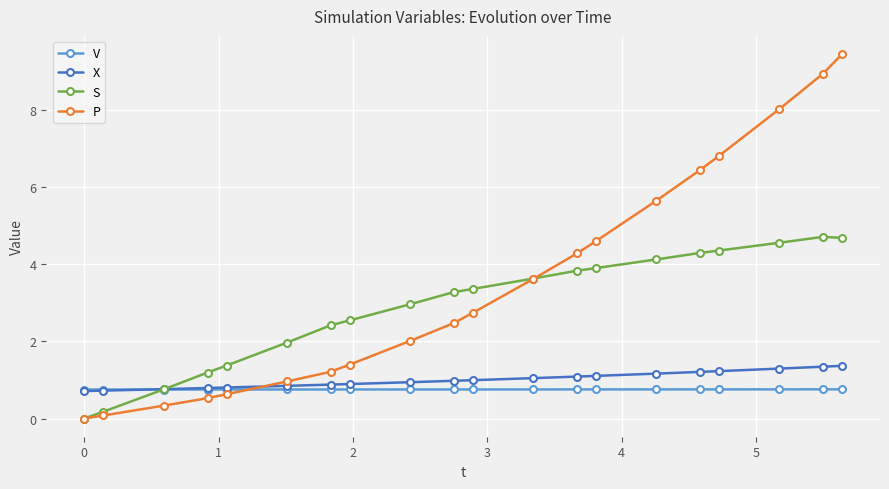

List the series in order of their peak value, lowest first.

V, X, S, P